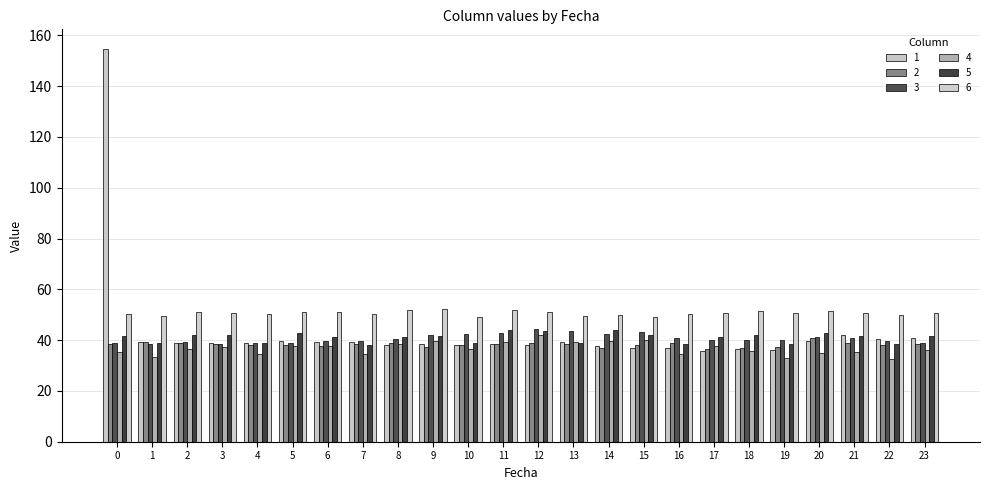

What is the value of the 4 bar at the 12th from the left?

39.5